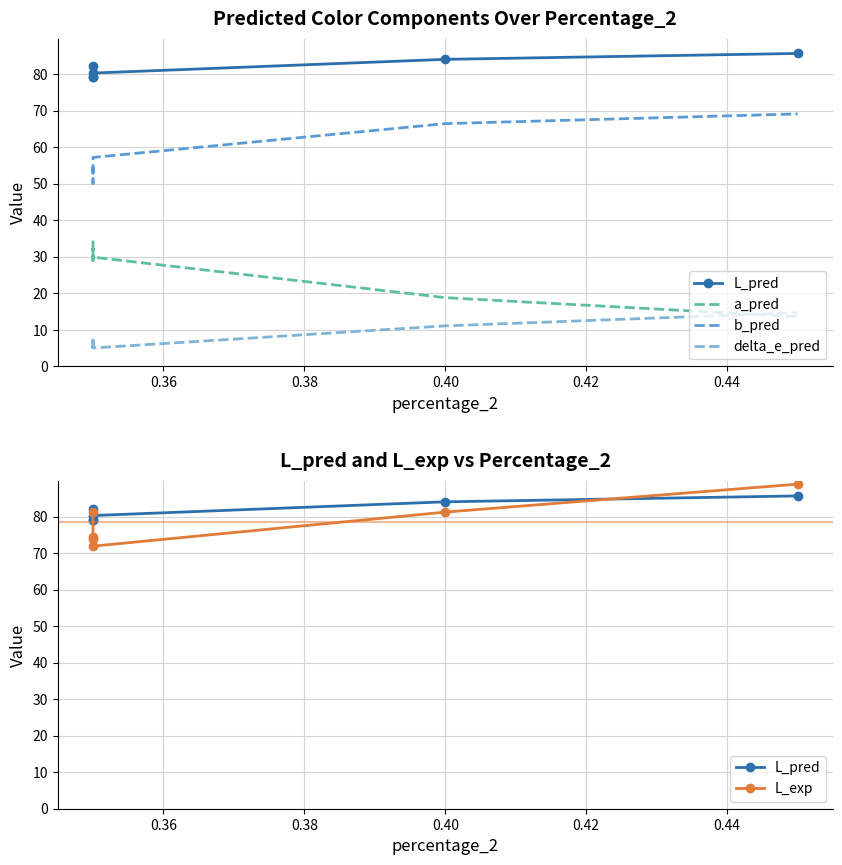

What is the difference between the delta_e_pred values at 0.42 and 0.38?

4.3